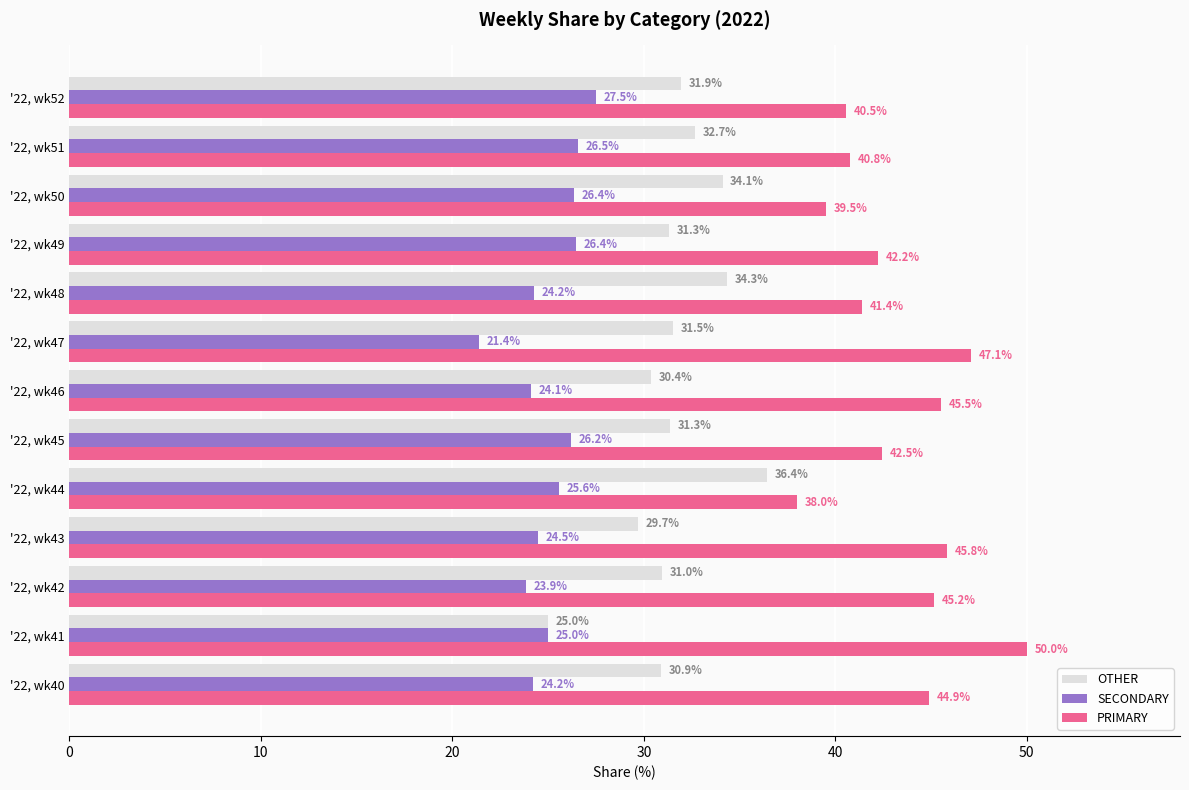

At how many categories does at least one series exceed 39?

12